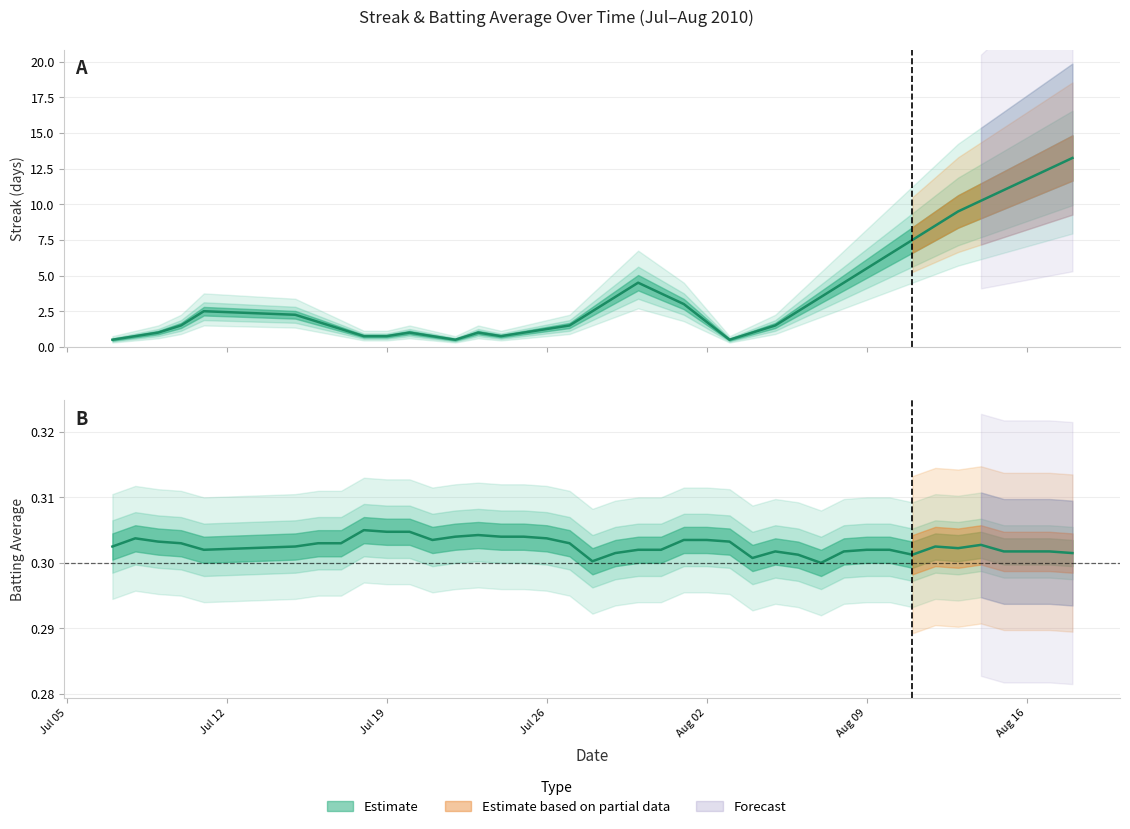

At 20, list the series in order from largest to smallest.

Streak, Batting Average1